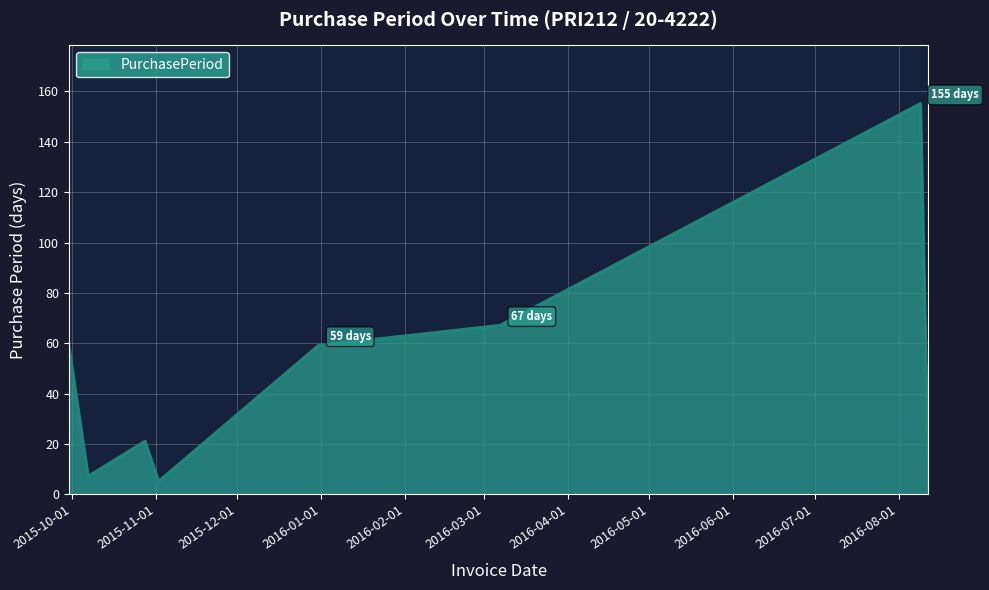

What is the maximum value shown in the chart?

155